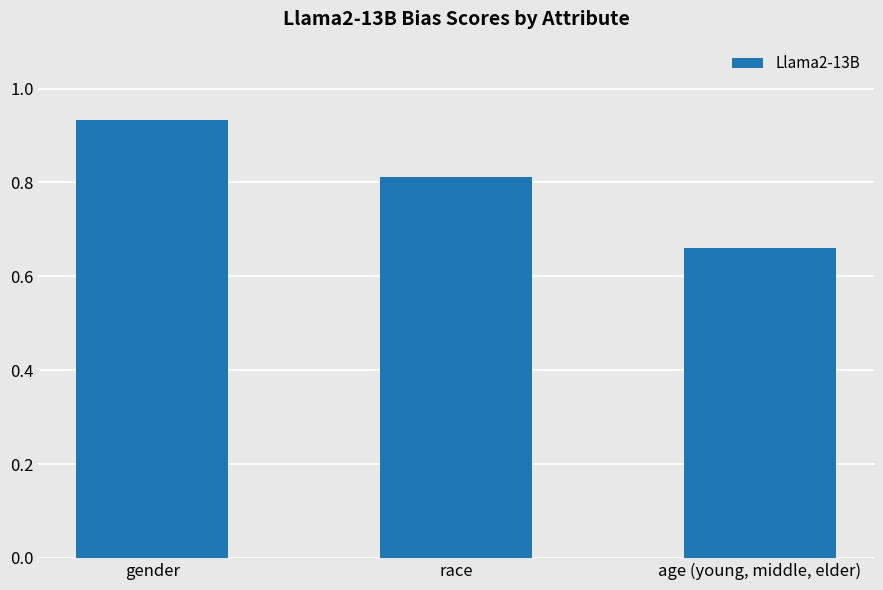

What is the difference between the values at age (young, middle, elder) and race?

0.2